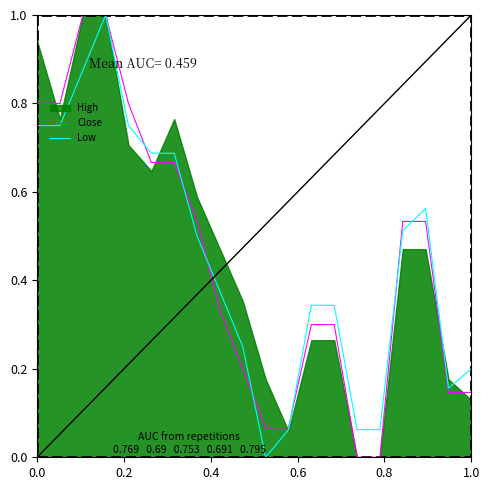

What is the highest value of the Low series?

1.0